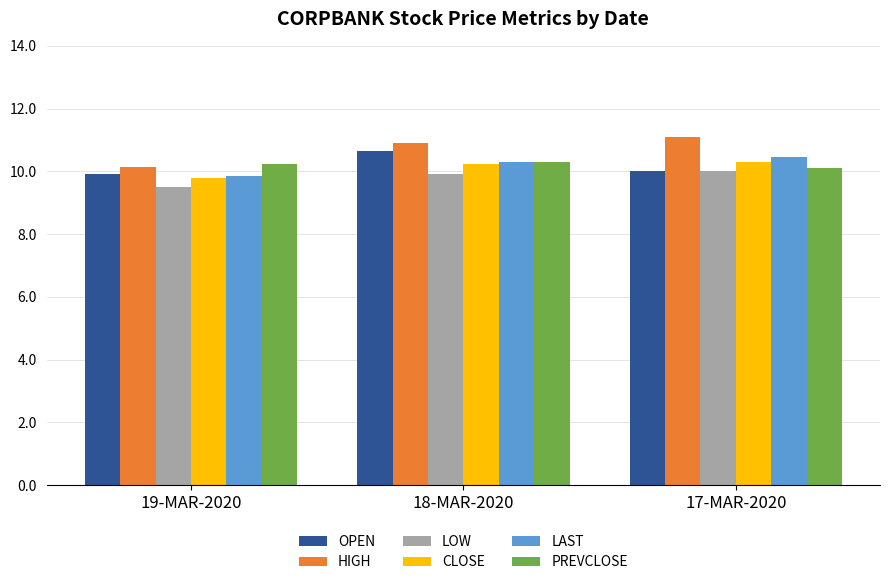

Are the bars horizontal?

No